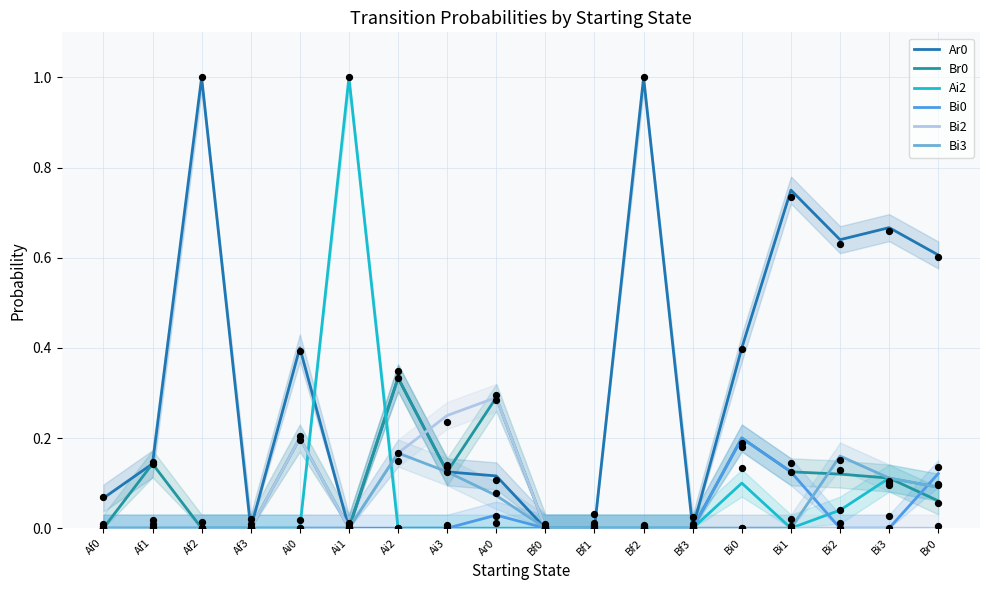

What is the total value across all series at Ai2?

1.0